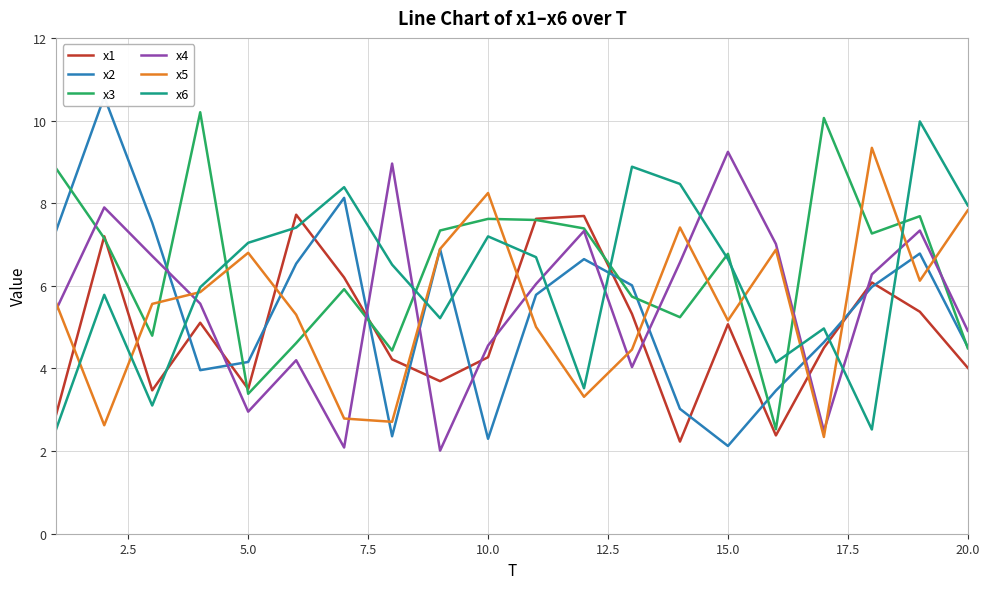

Is it true that x6 equals 7.0 at 5.0?

True